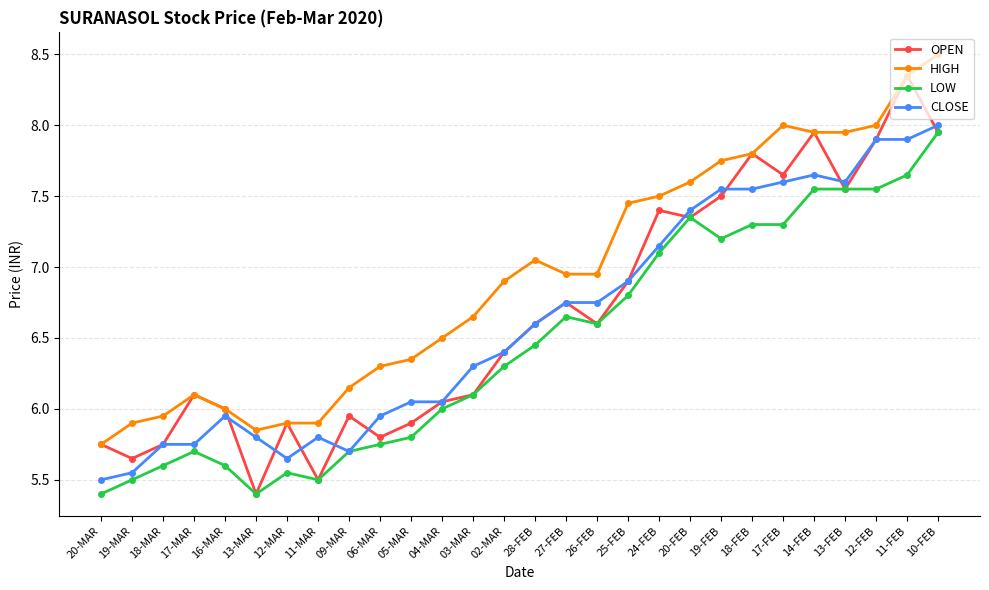

Which series changed the most between 26-FEB and 19-FEB?

OPEN